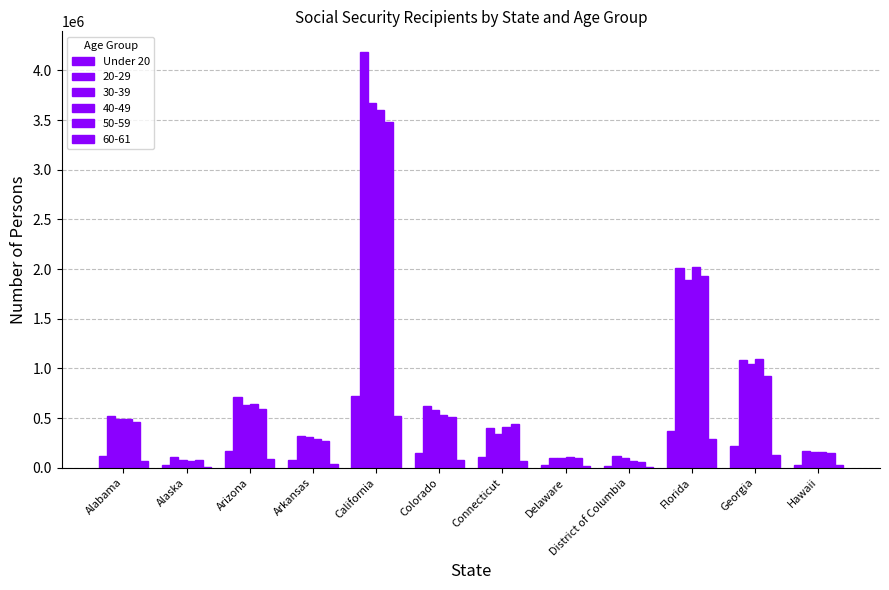

How many series are shown in this chart?

6